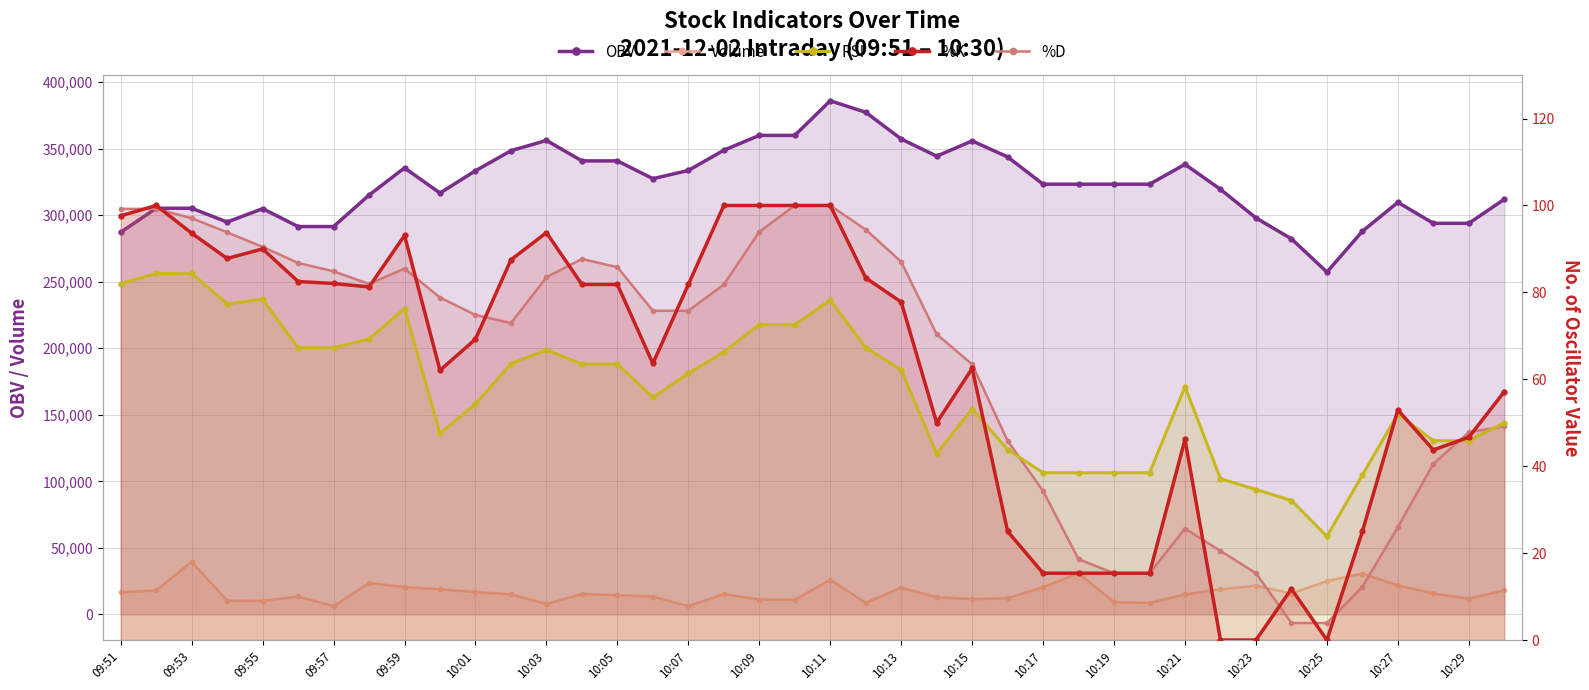

Is the value of %D at 25 greater than the value of OBV at 37?

No